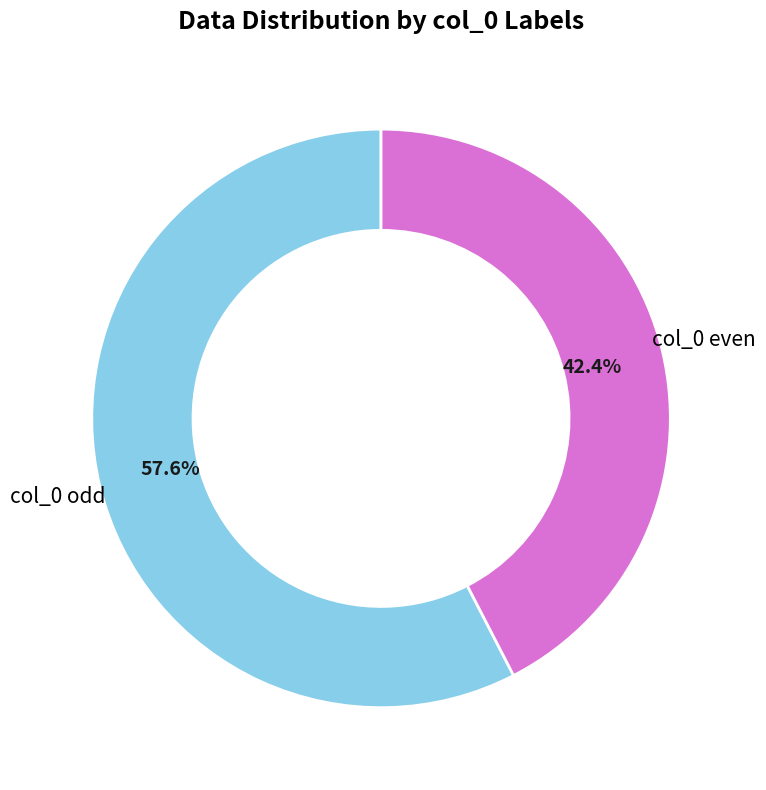

What is the ratio of the value at col_0 odd to the value at col_0 even?

1.4